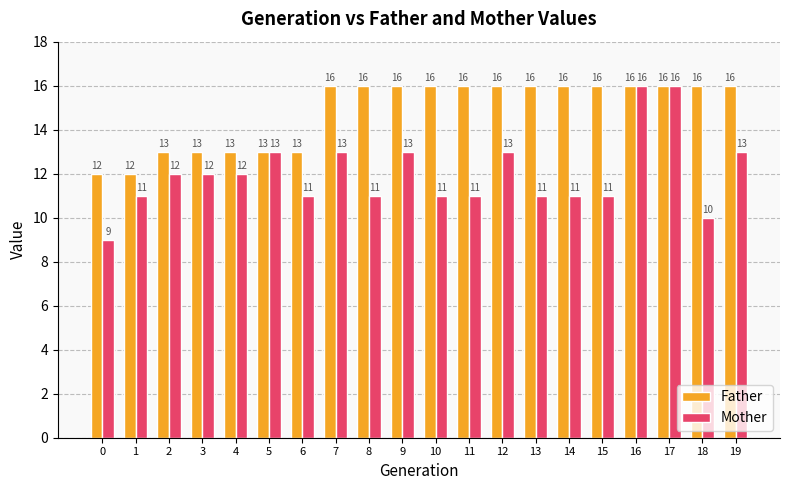

Count the Mother values in the range 11 to 13.

16